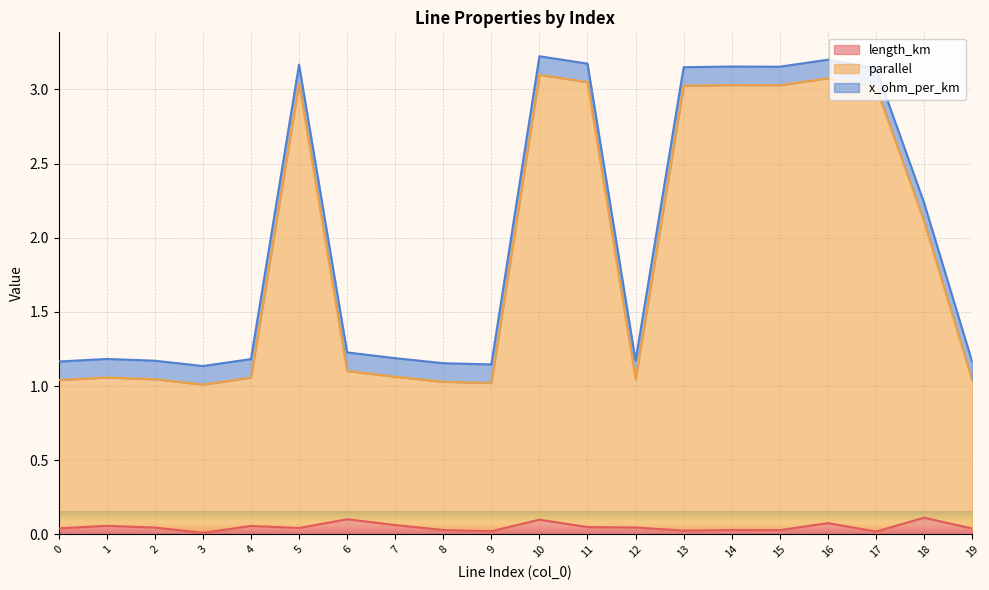

Is it true that length_km equals 0.0 at 9?

False